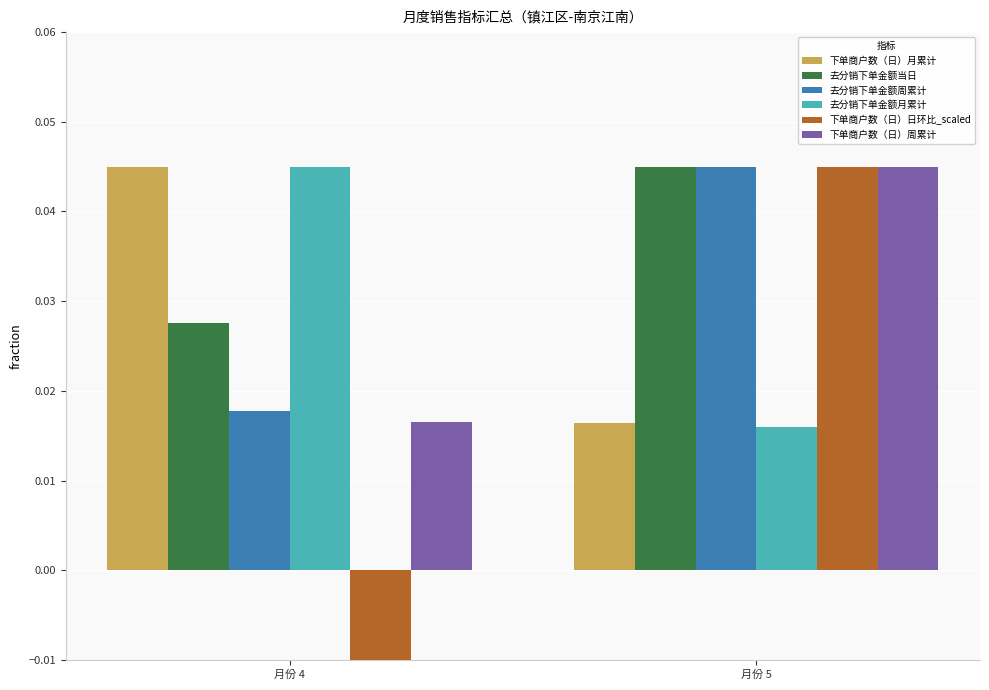

Which series has the widest spread of values?

下单商户数（日）日环比_scaled